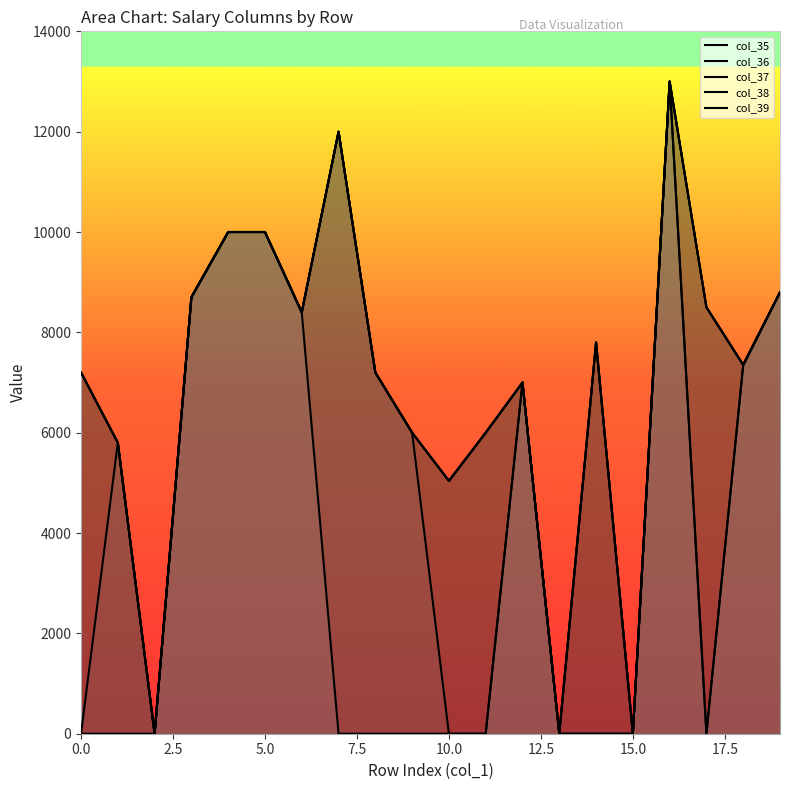

At which category does the chart reach its peak across all series?

16